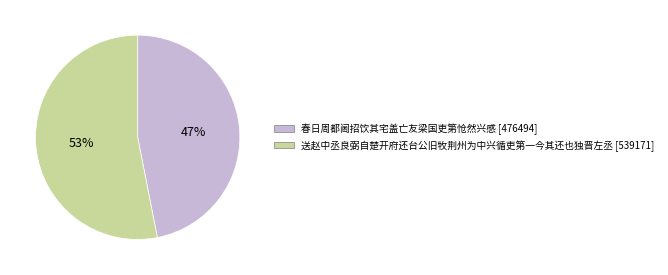

Combined, do 春日周都阃招饮其宅盖亡友梁国吏第怆然兴感 and 送赵中丞良弼自楚开府还台公旧牧荆州为中兴循吏第一今其还也独晋左丞 account for over 50%?

Yes